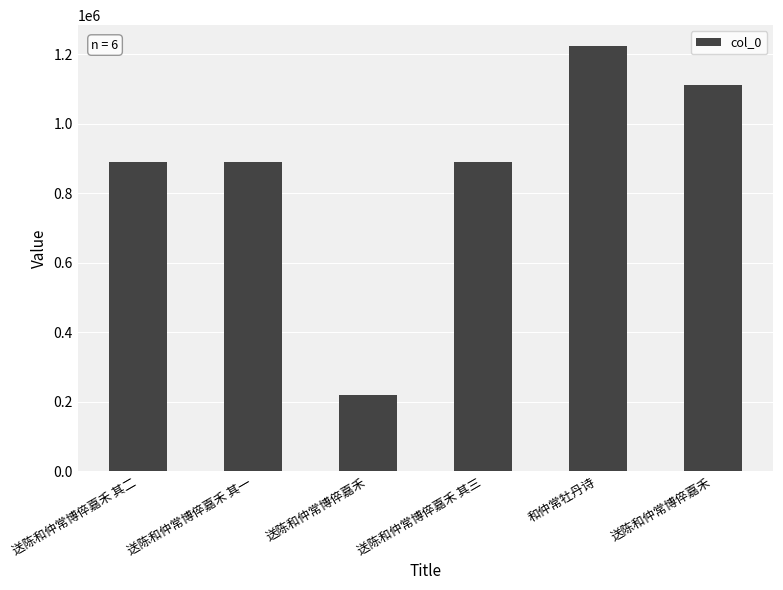

Reading right to left, what are all the values shown in this chart?

1111893	1222367	889961	220601	889962	889960